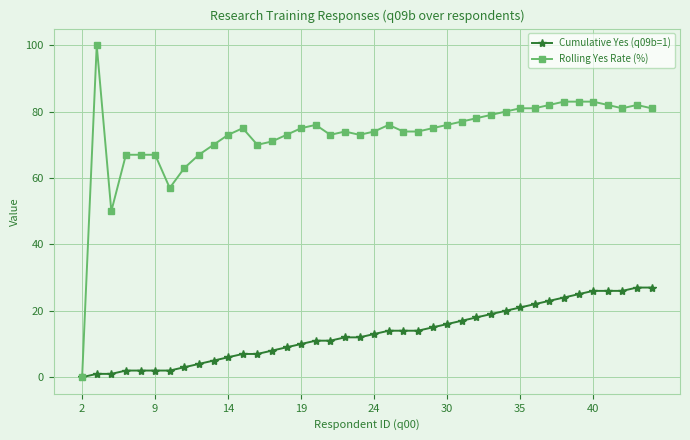

What is the maximum value shown in the chart?

100